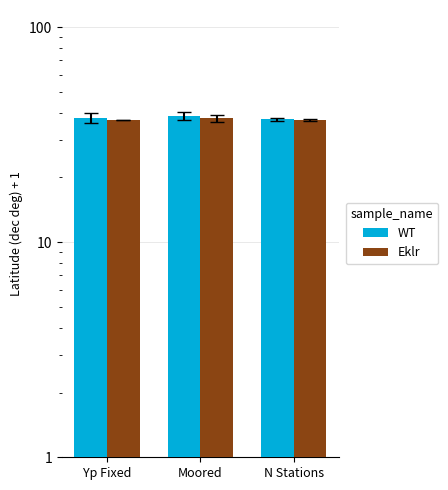

What position from the right is N Stations?

1